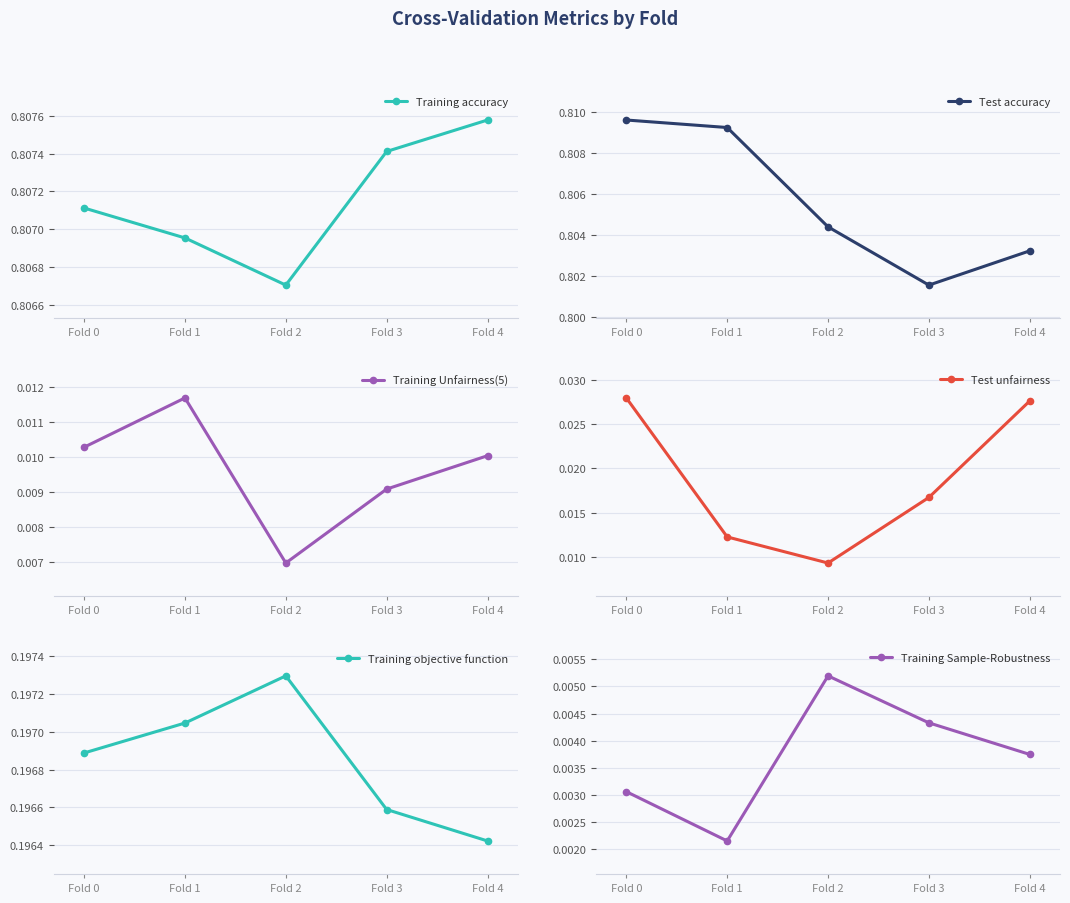

Is it true that Training objective function equals 0.1 at Fold 0?

False